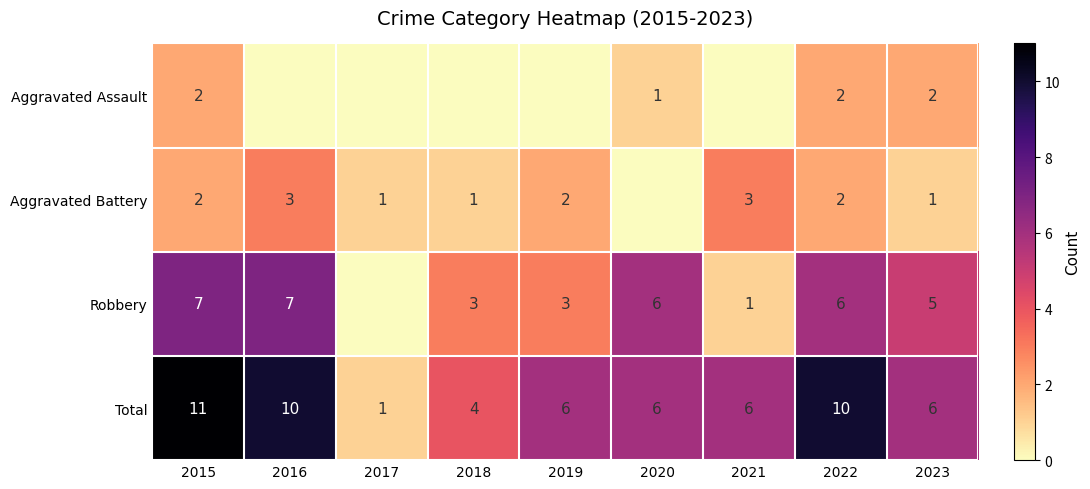

What is the spread (max minus min) of values at 2022?

8